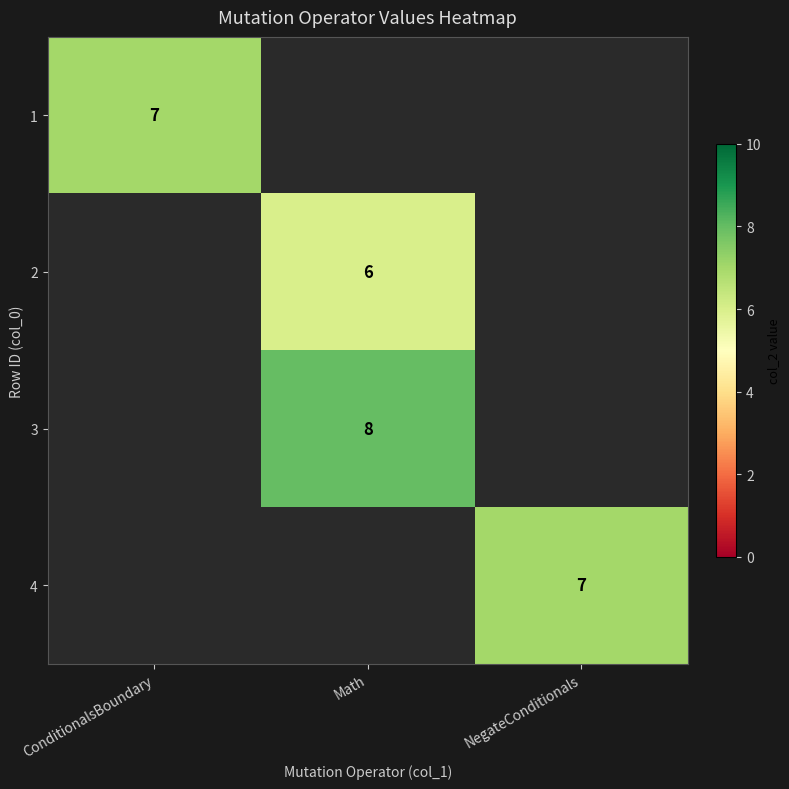

The 2 series shows 4 at Math. True or false?

False